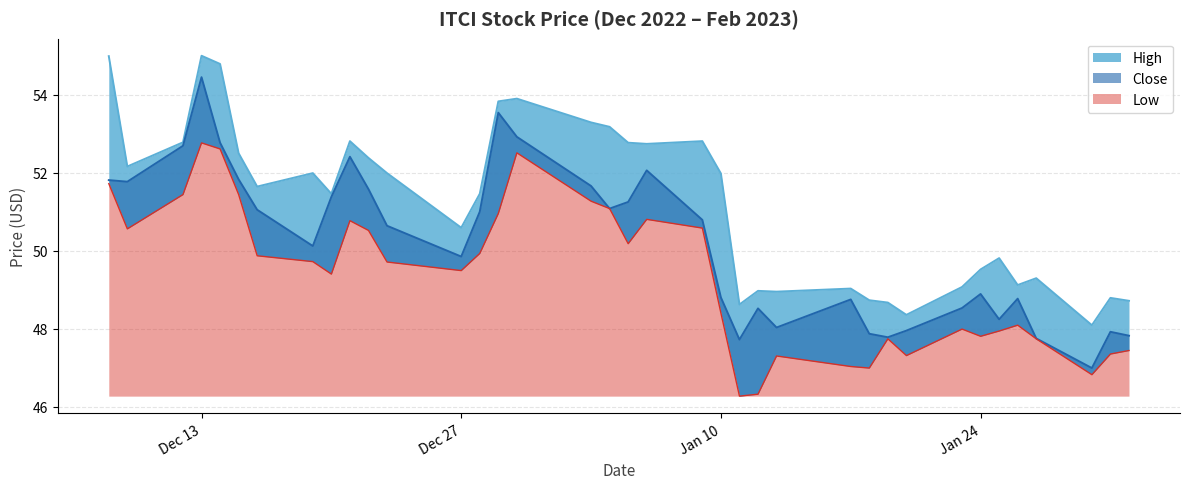

What is the label of the 6th point from the right?

2023-01-25